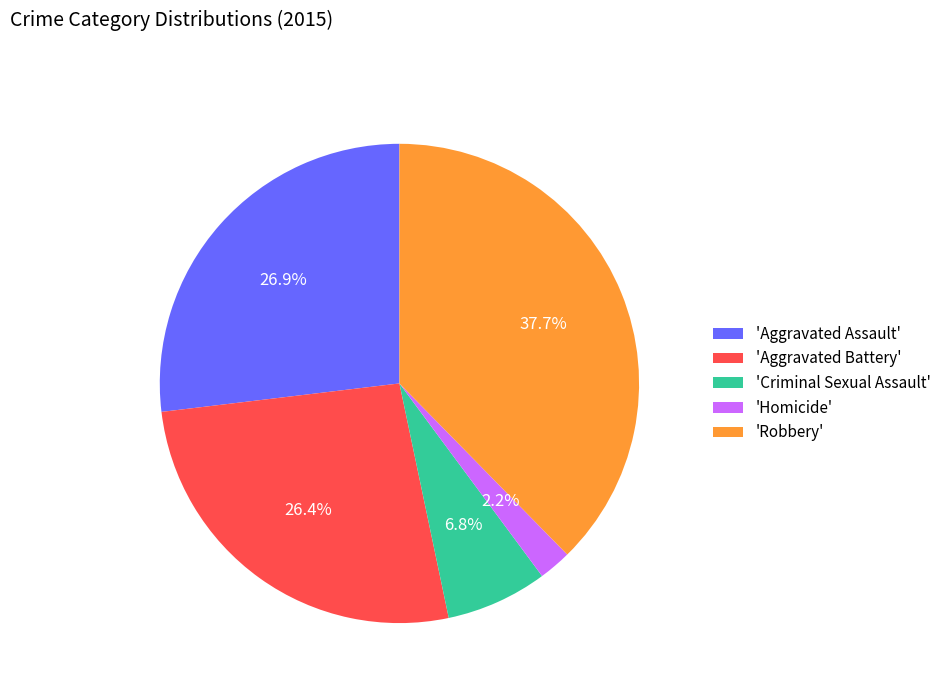

To the nearest percent, what is the difference between the largest and smallest slice percentages?

35%